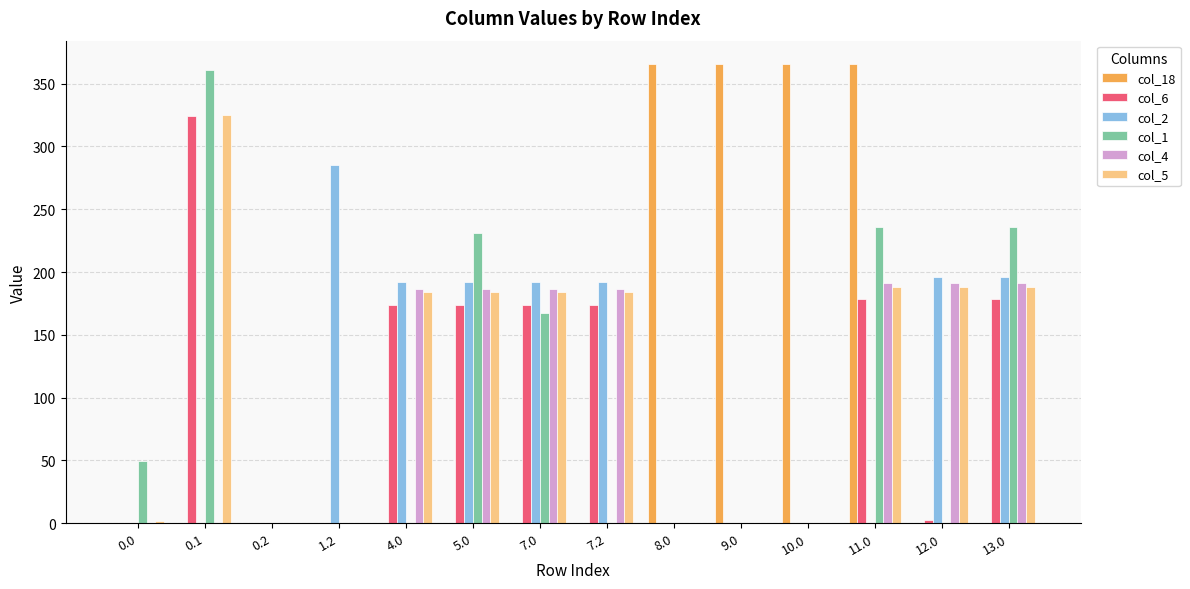

The col_5 series shows 0.0 at 10.0. True or false?

True